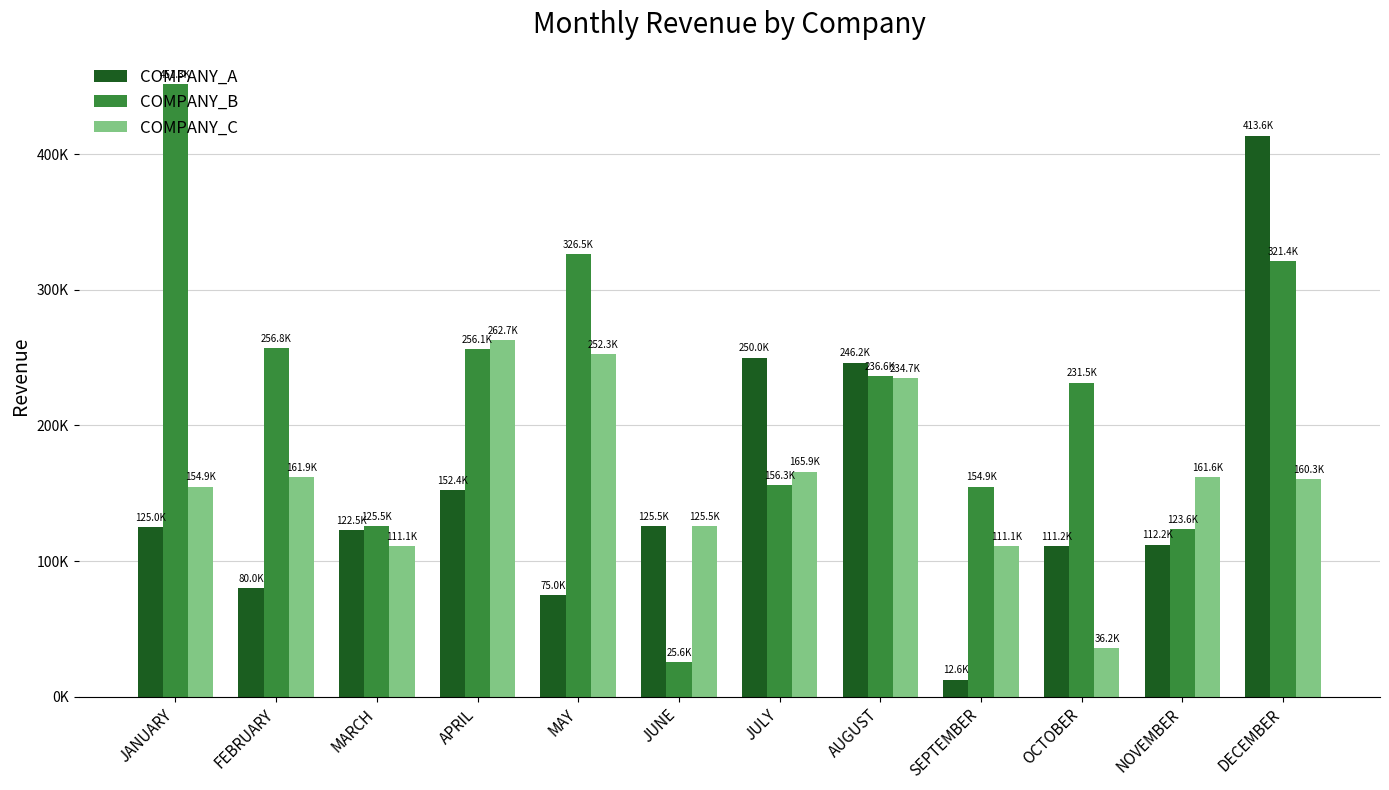

Rank the categories by COMPANY_B value from lowest to highest.

JUNE, NOVEMBER, MARCH, SEPTEMBER, JULY, OCTOBER, AUGUST, APRIL, FEBRUARY, DECEMBER, MAY, JANUARY